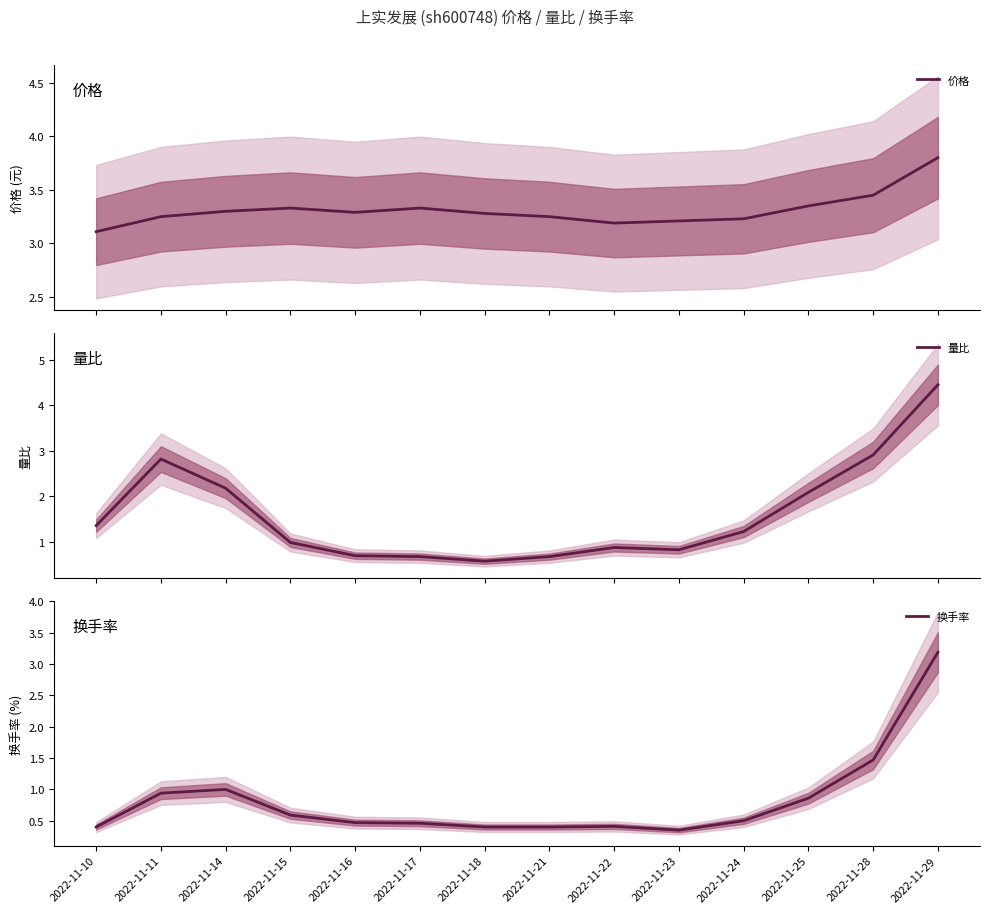

Which series changed the most between 2022-11-10 and 2022-11-29?

量比